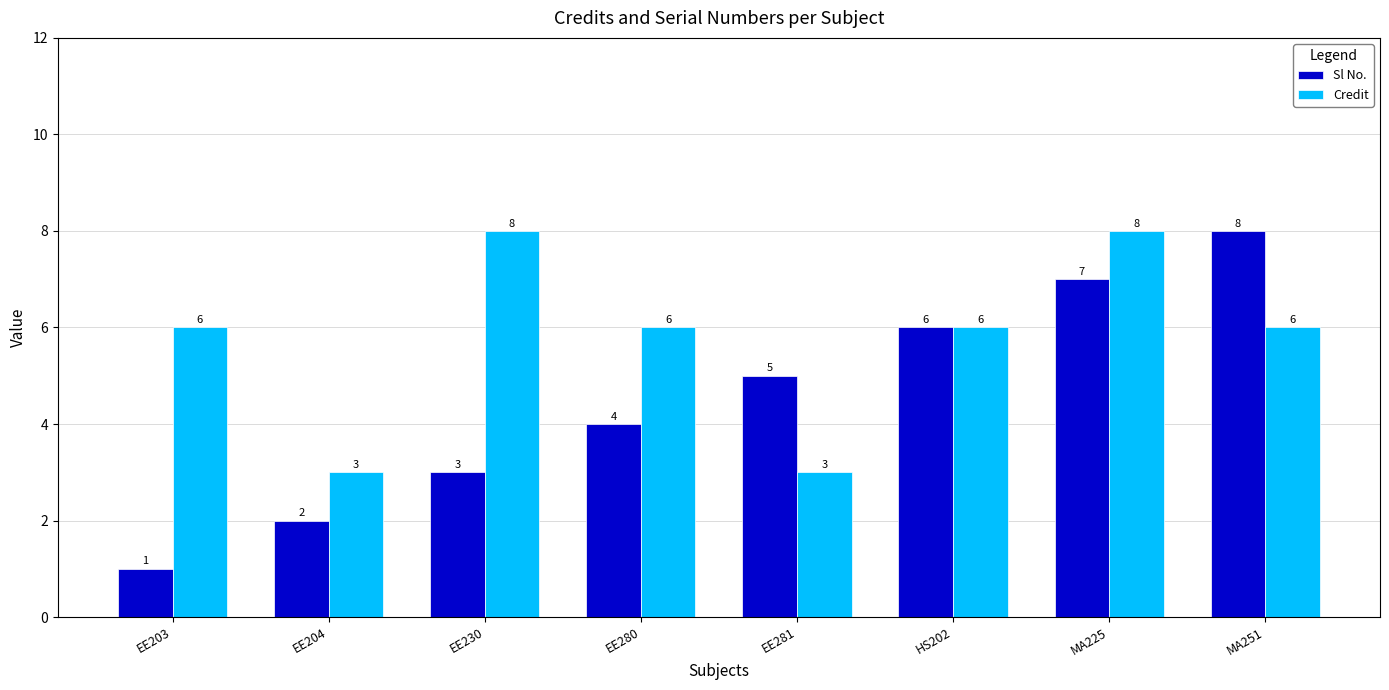

True or false: Sl No. has a value of 6 at EE280.

False